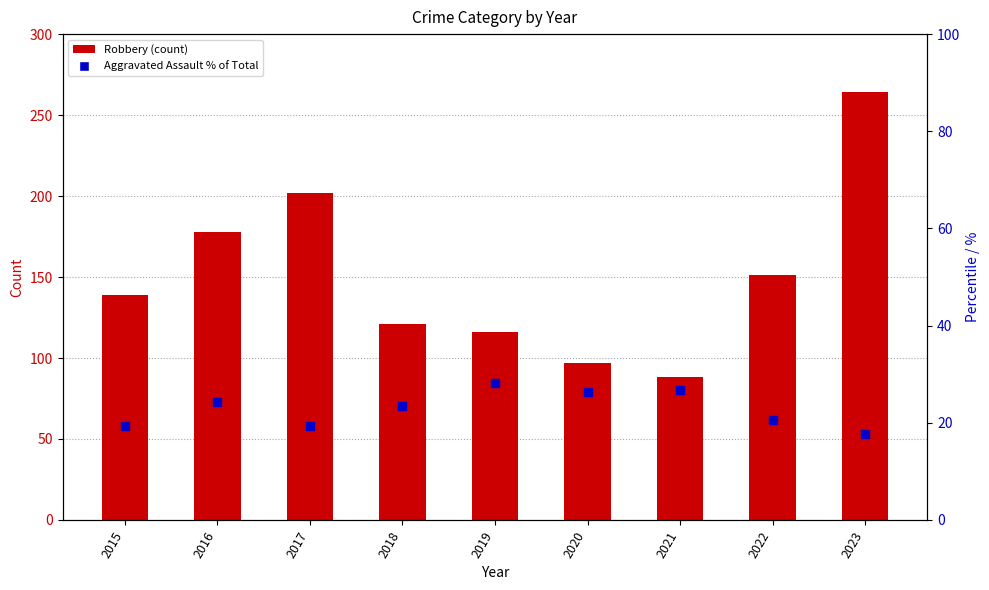

What are all the series names shown in the legend?

Robbery, Aggravated Assault % of Total